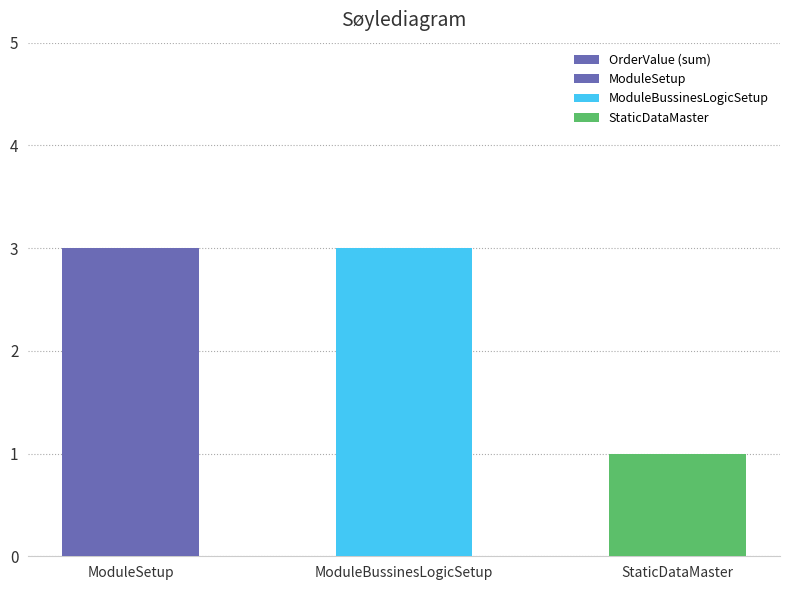

What is the sum of all values?

7